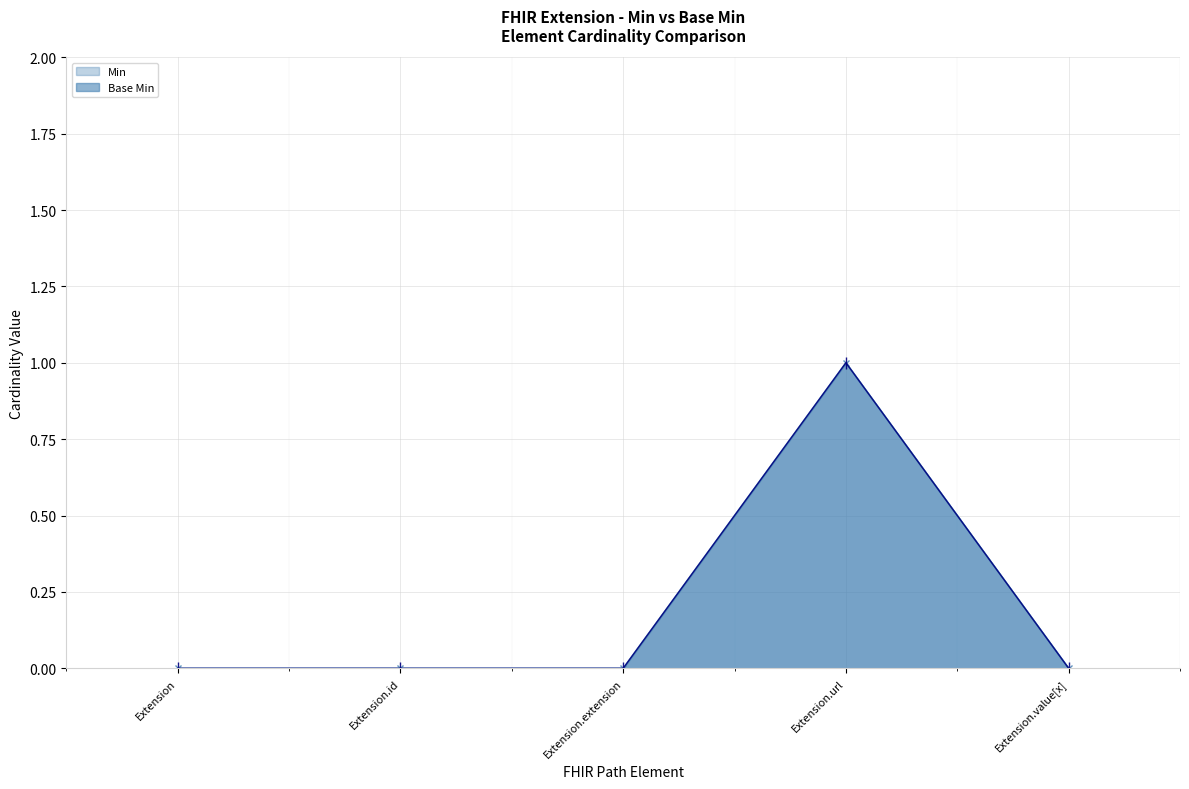

At which category does the chart reach its peak across all series?

Extension.url